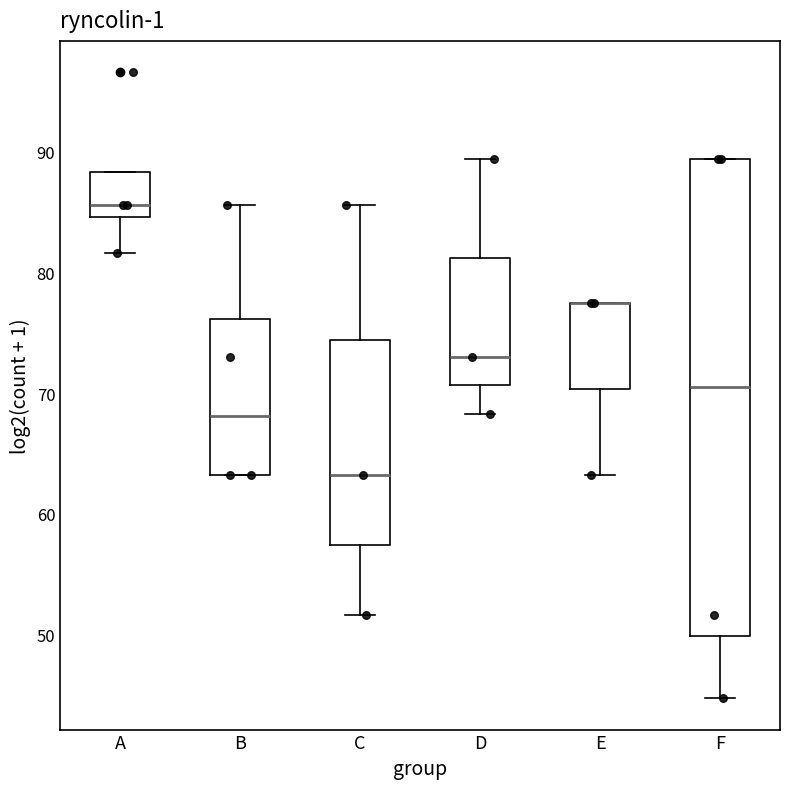

Comparing the boxes themselves (not the whiskers), which one is the tallest?

F